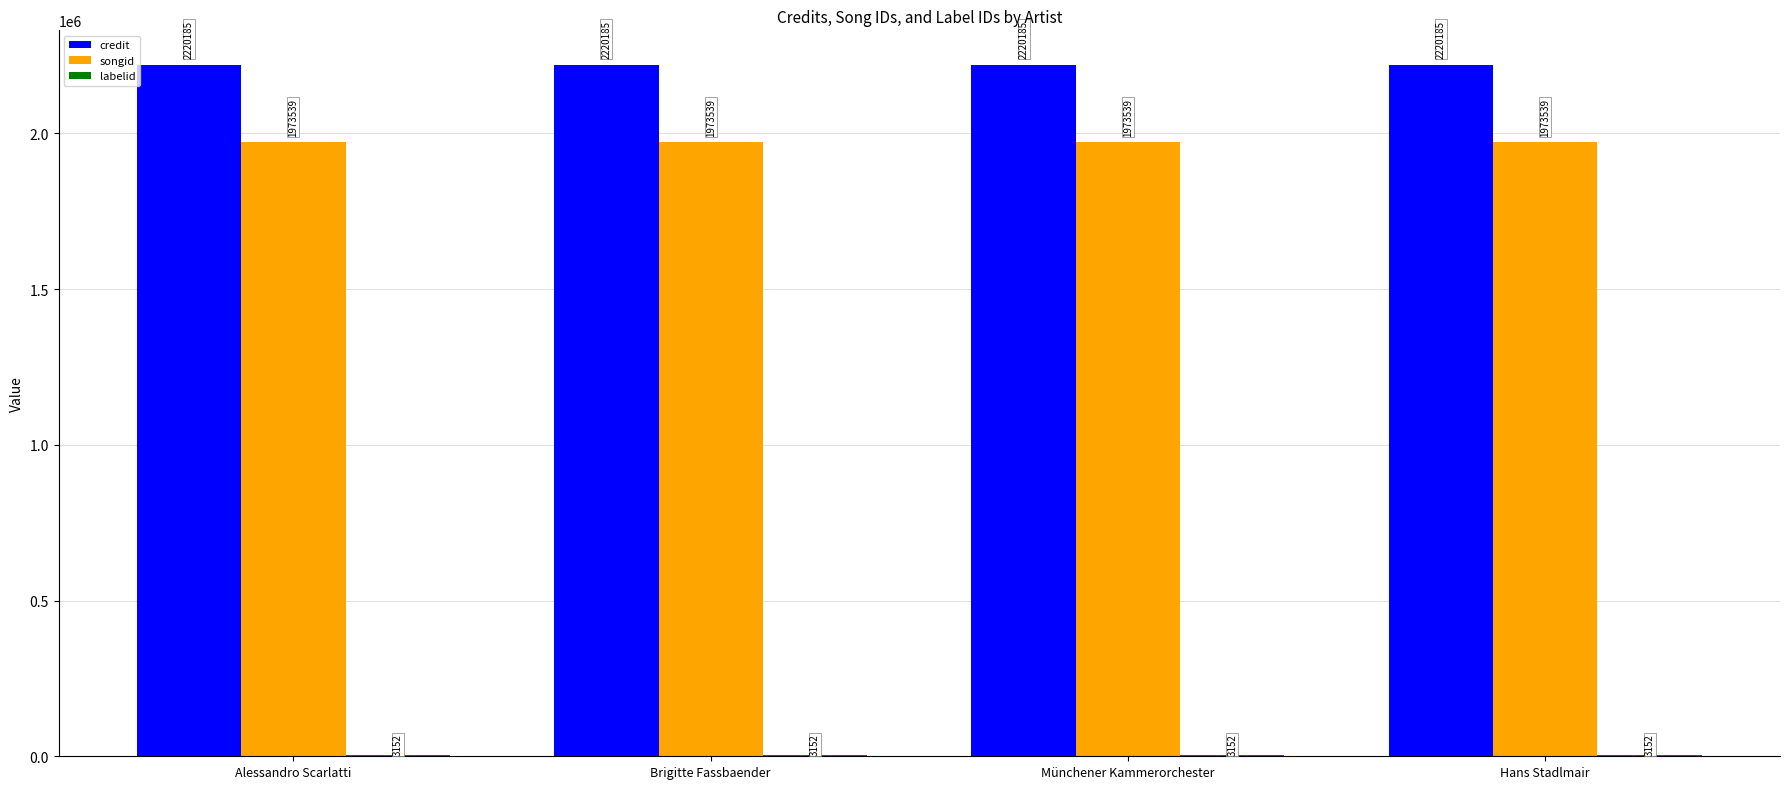

What is the sum of the credit values at Münchener Kammerorchester and Alessandro Scarlatti?

4440370